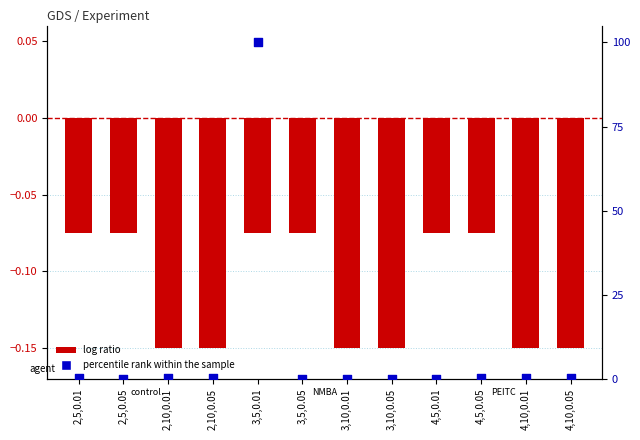

At which category is the sum across all series the highest?

3,5,0.01